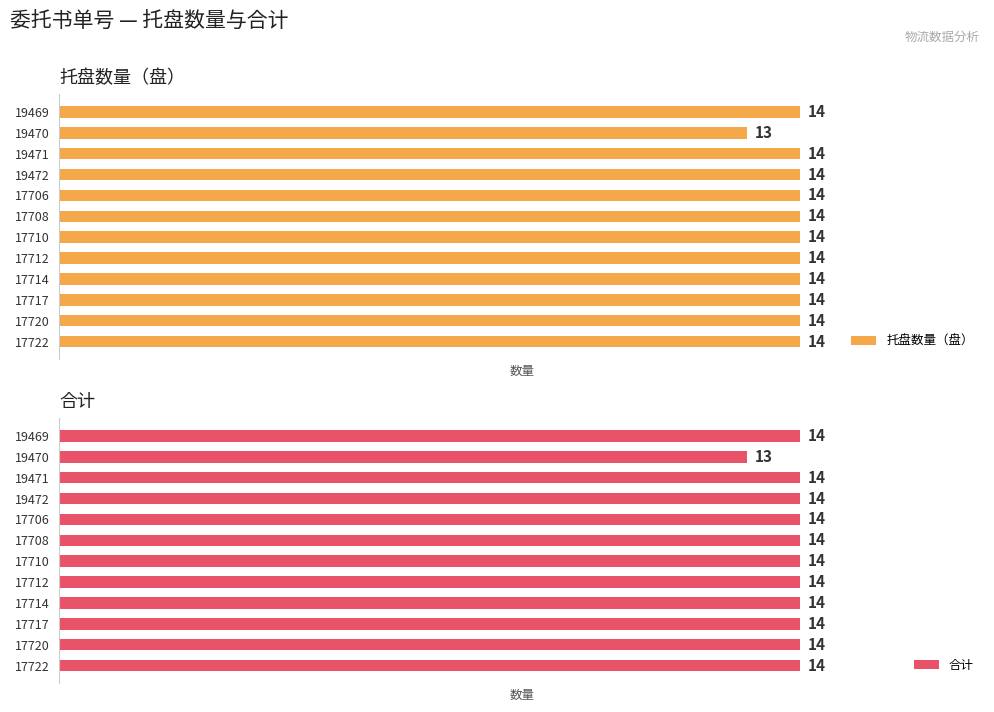

What is the average value of the 托盘数量（盘） series?

14